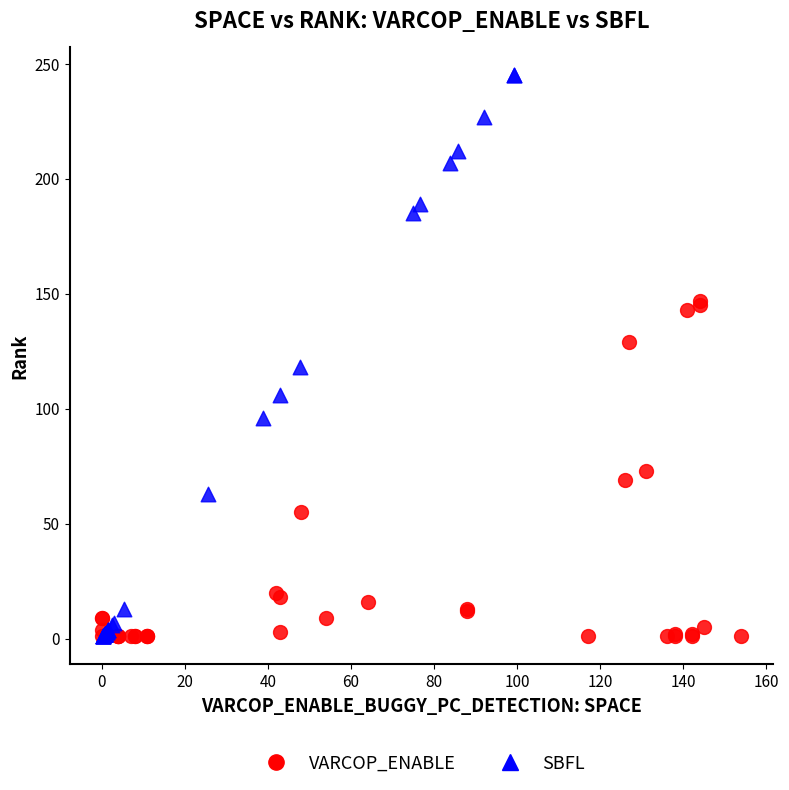

Which series reaches the maximum Y coordinate?

SBFL